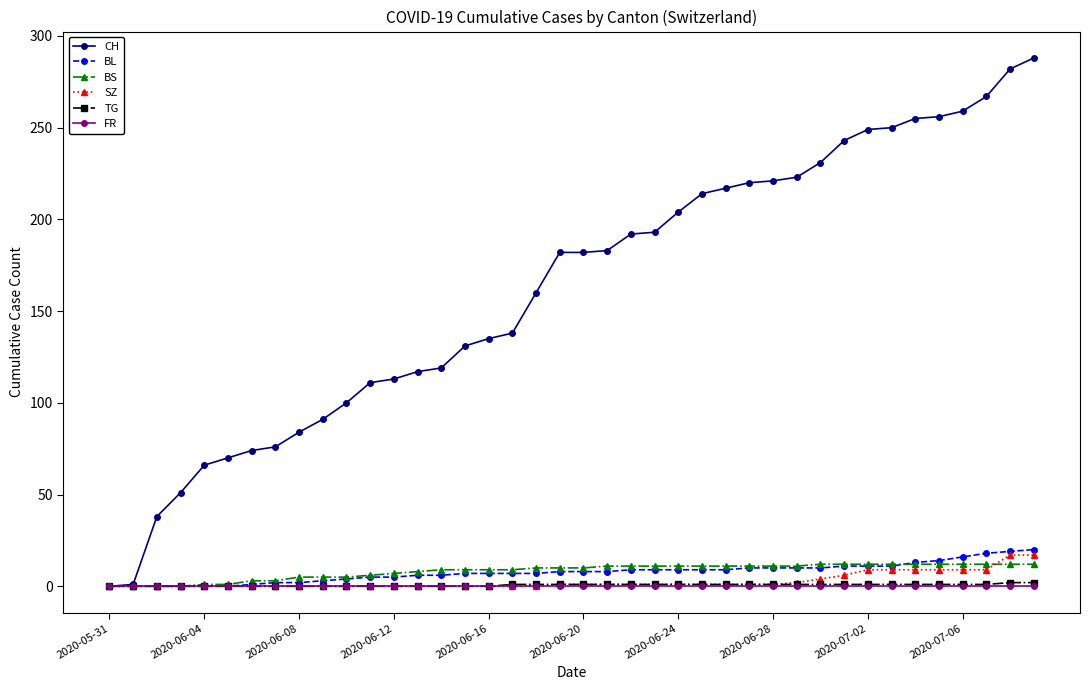

What are all the series names shown in the legend?

CH, BL, BS, SZ, TG, FR